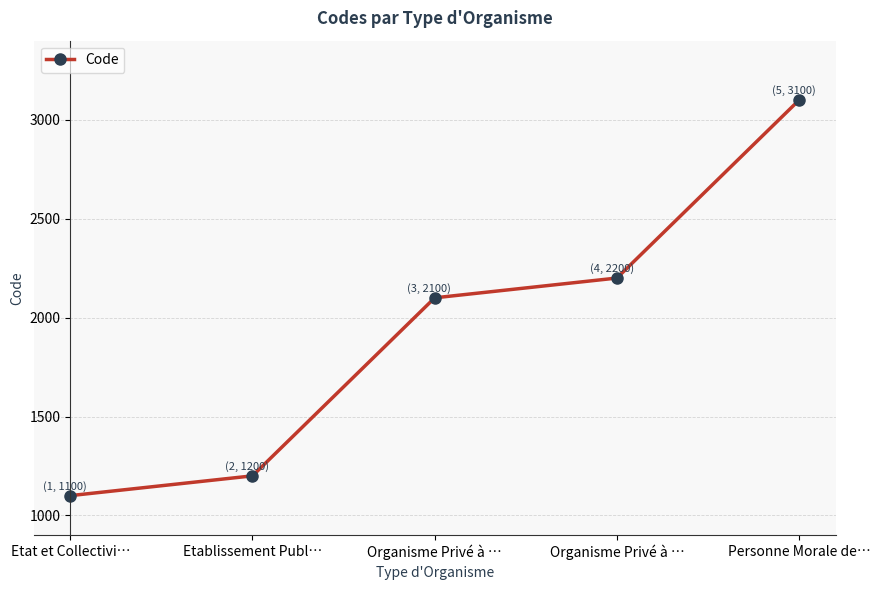

Reading right to left, what are all the values shown in this chart?

3100	2200	2100	1200	1100